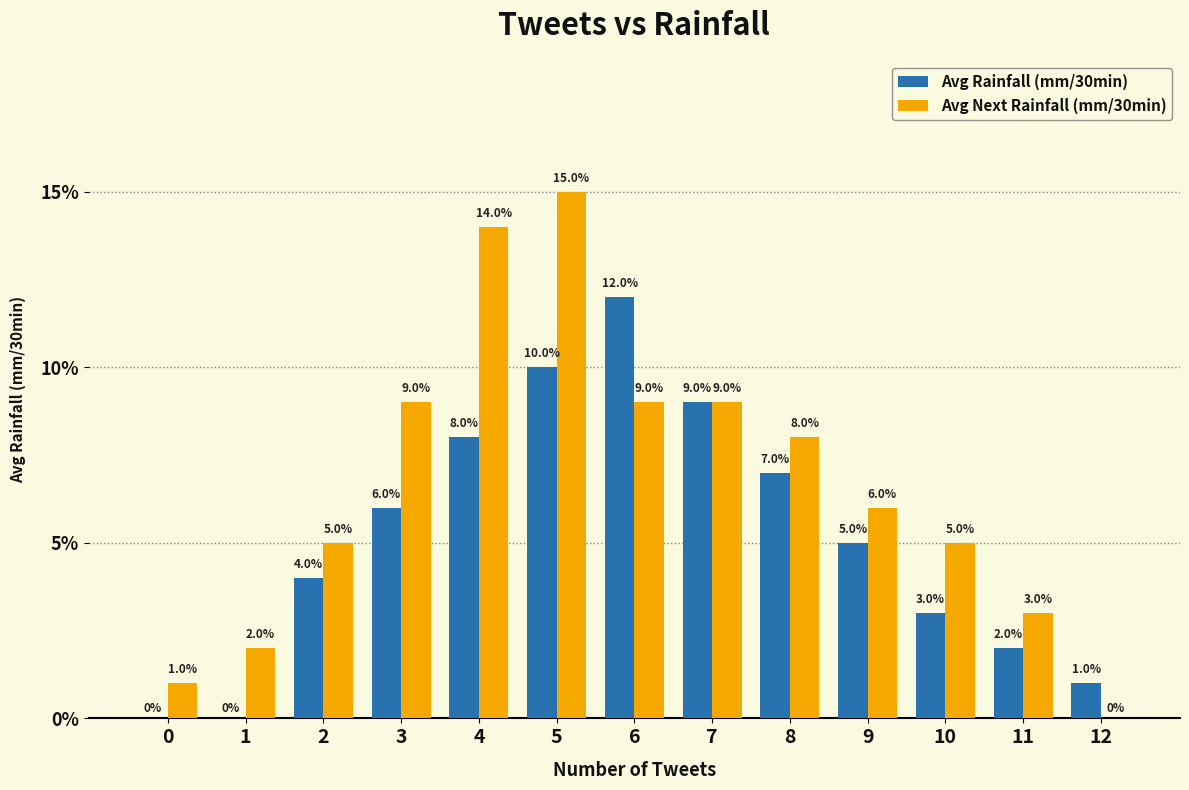

Are the bars grouped side by side (vs. stacked)?

Yes